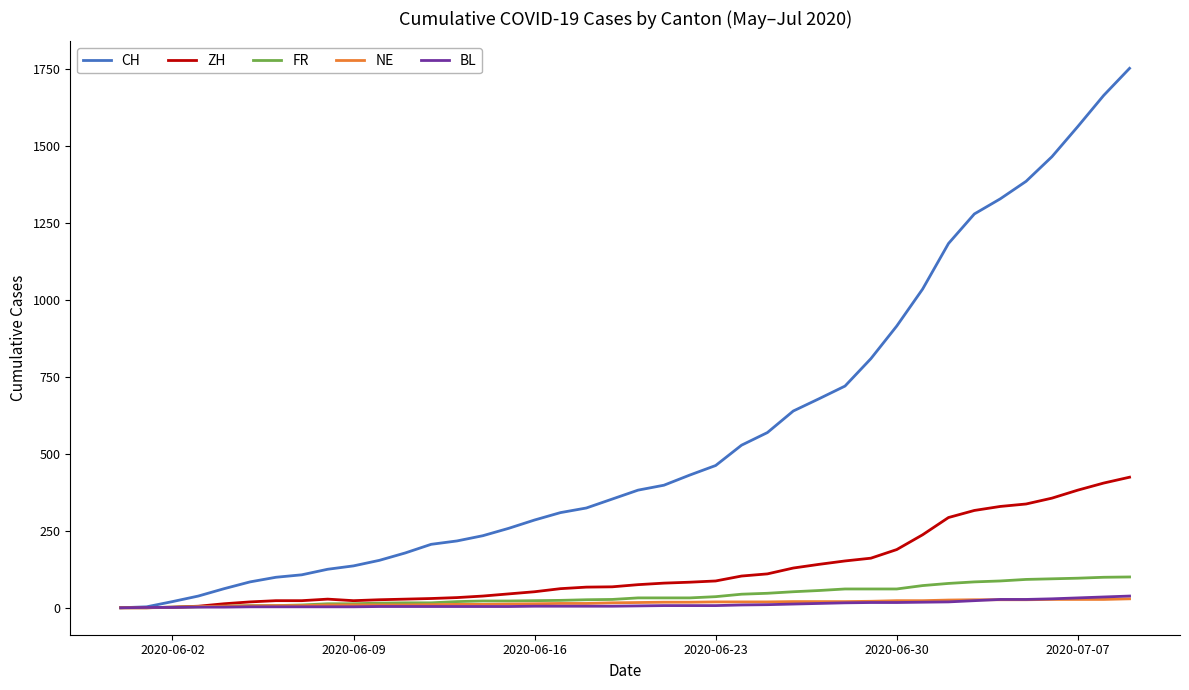

How many values in the FR series are below 32?

20